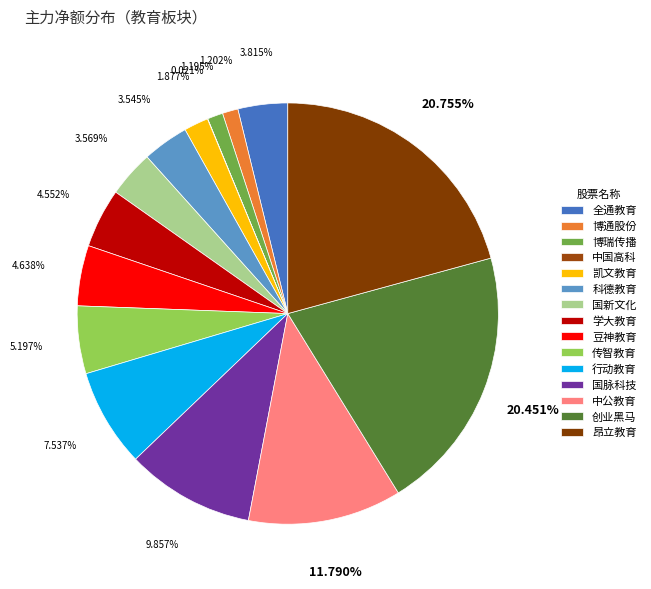

How many segments does this pie chart have?

15